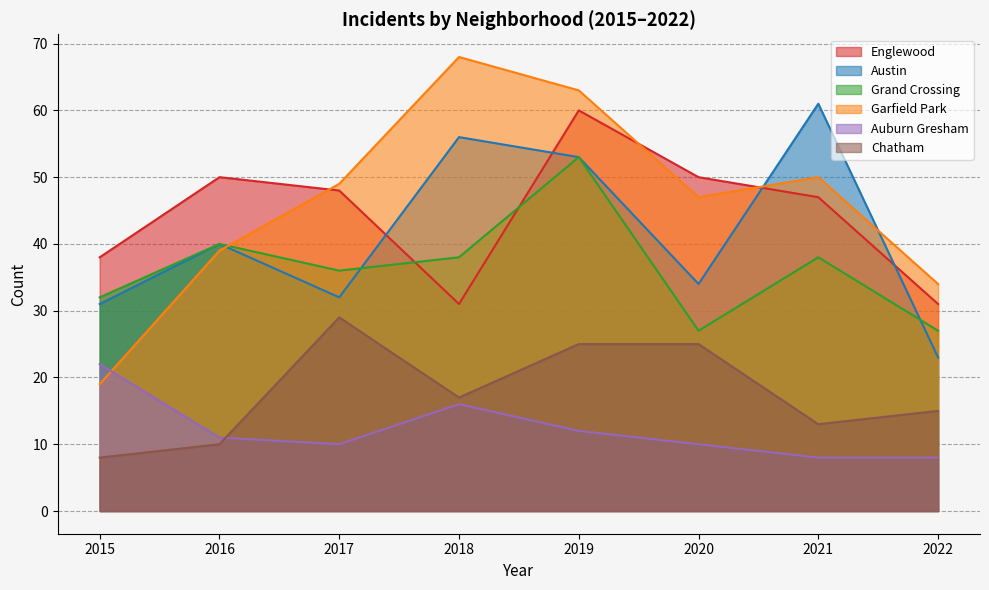

At which category is the sum across all series the highest?

2019